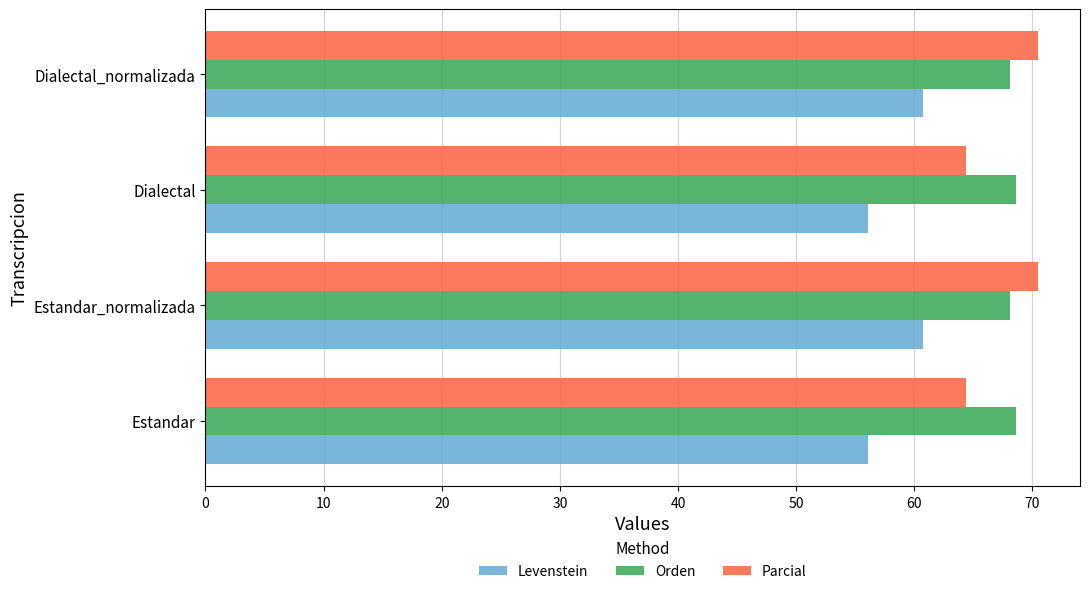

The value of Levenstein at Estandar_normalizada is 60.7. True or false?

True